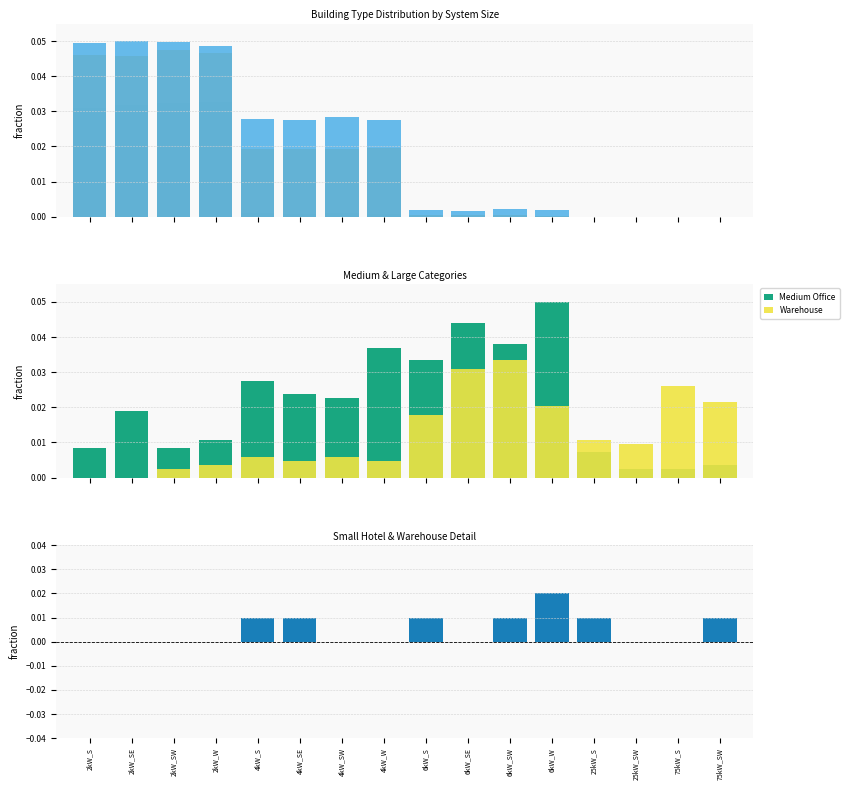

What is the label of the 8th bar from the left?

4kW_W